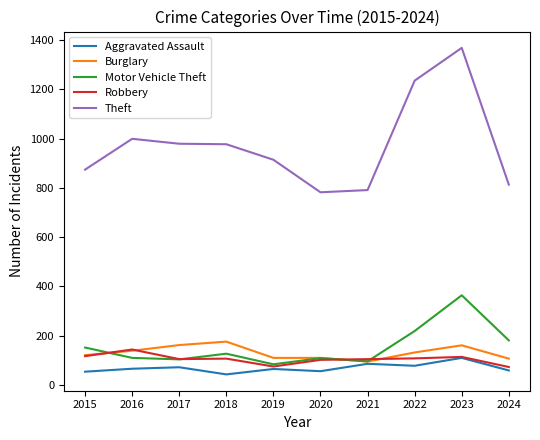

Which series has the widest spread of values?

Theft